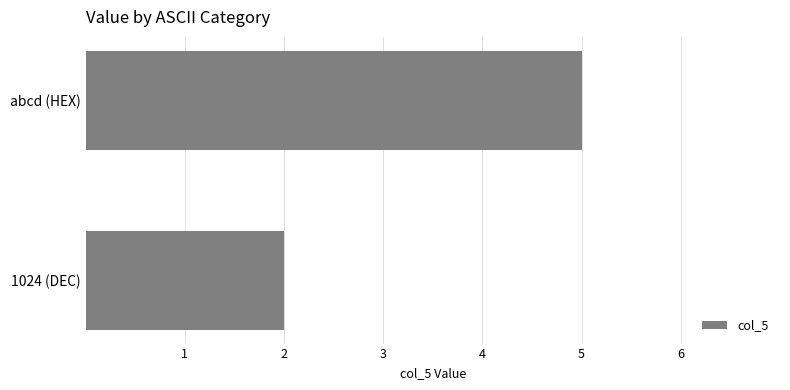

Rank the categories by value from highest to lowest.

abcd (HEX), 1024 (DEC)